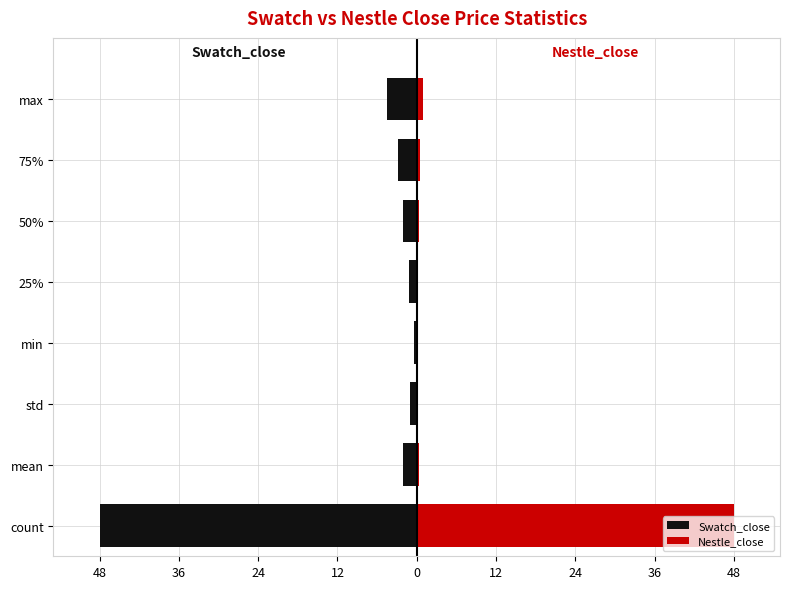

What is the difference between the maximum and minimum values in the Swatch_close series?

47.7